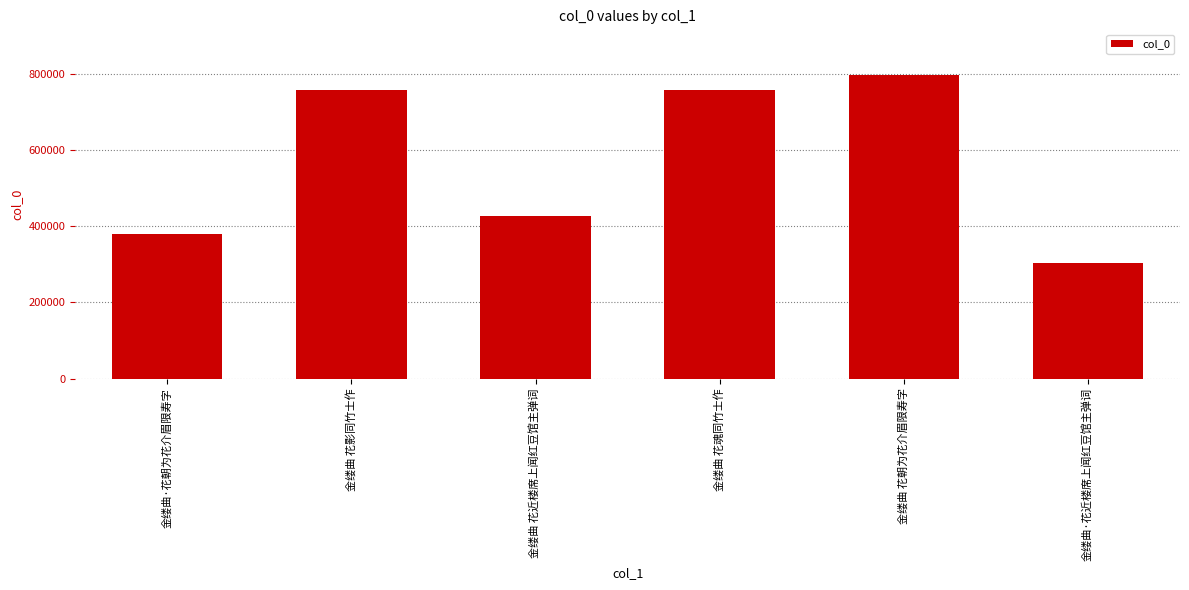

Which category has the lowest value across all series?

金缕曲·花近楼席上闻红豆馆主弹词